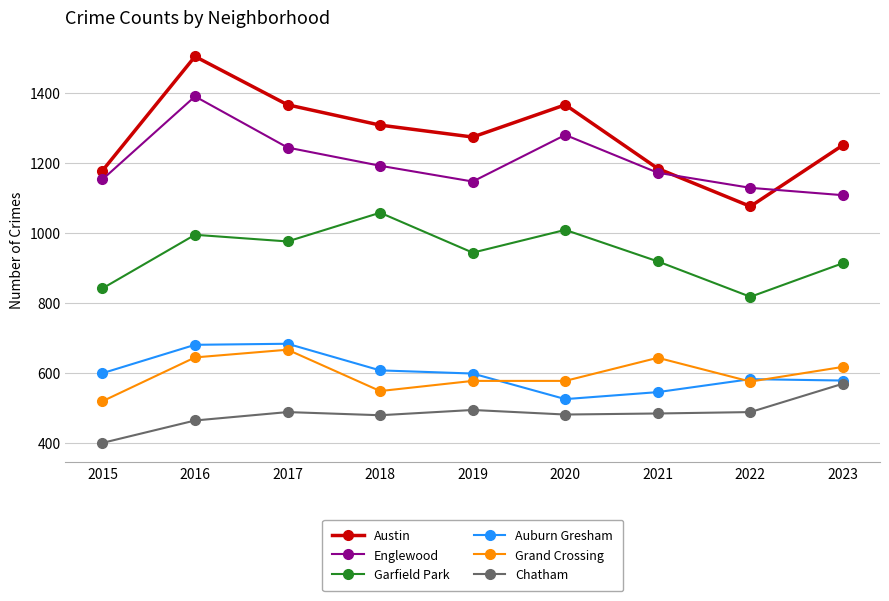

True or false: Austin has a value of 837 at 2017.

False